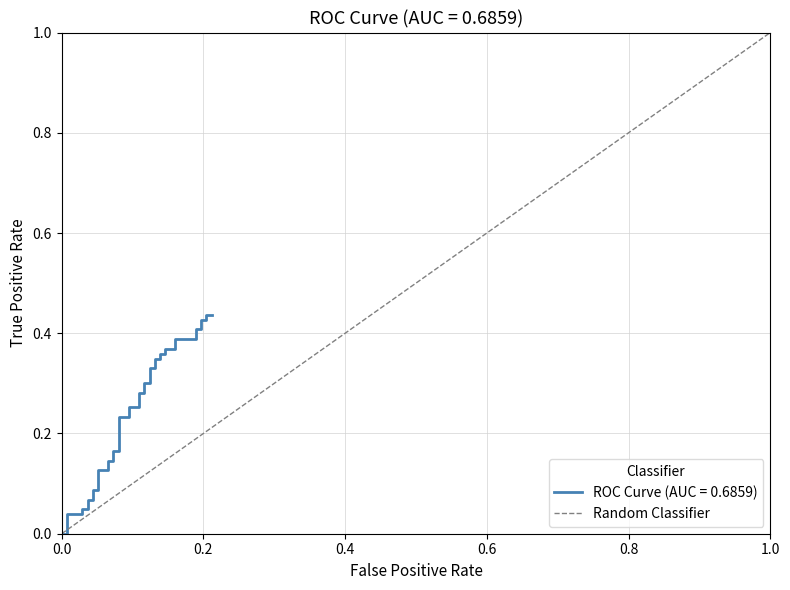

True or false: the data shows 0 at 0.0.

True